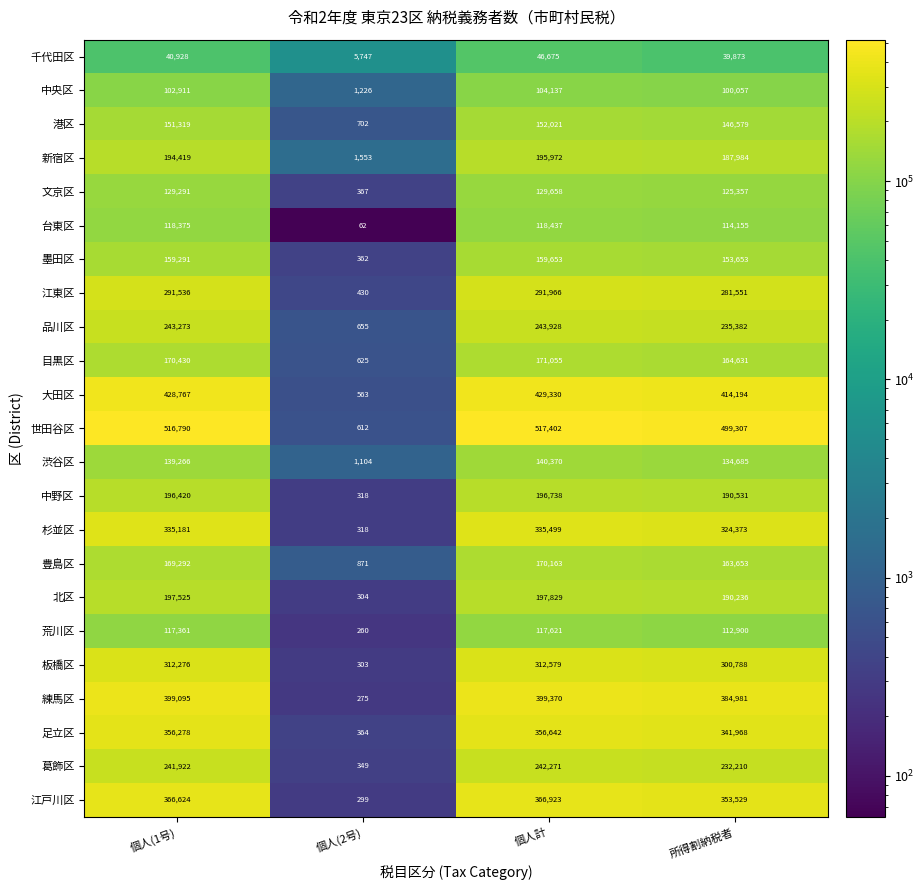

What is the difference between the 杉並区 values at 所得割納税者 and 個人(2号)?

324055